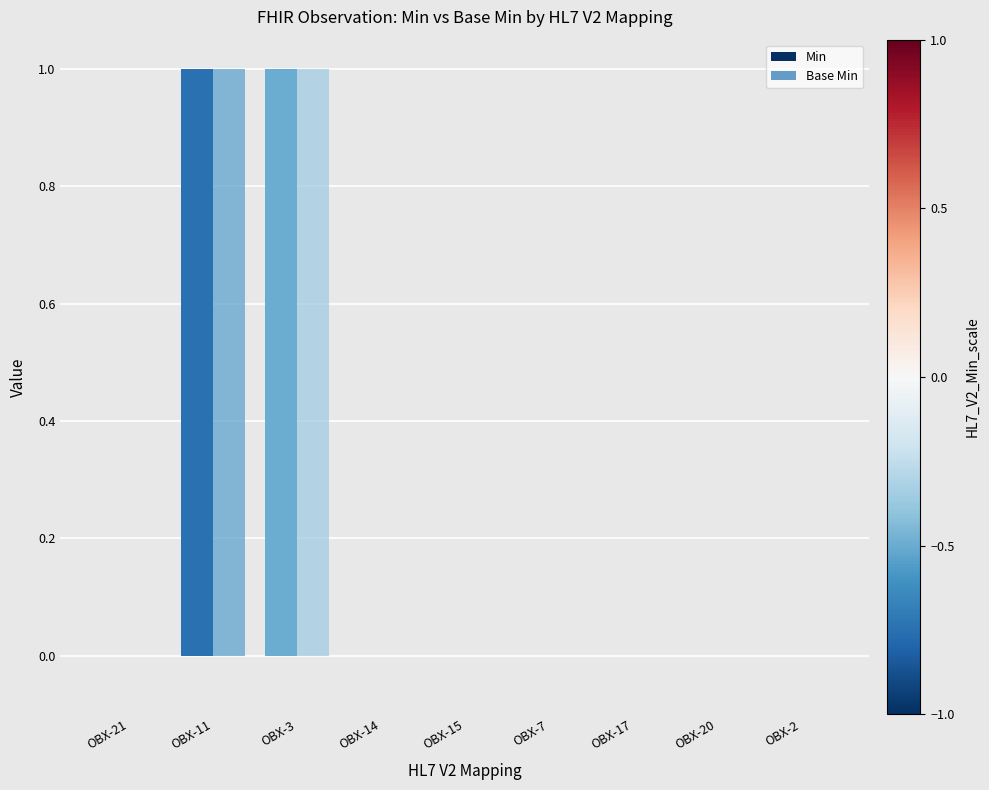

True or false: Base Min has a value of 2 at OBX-11.

False